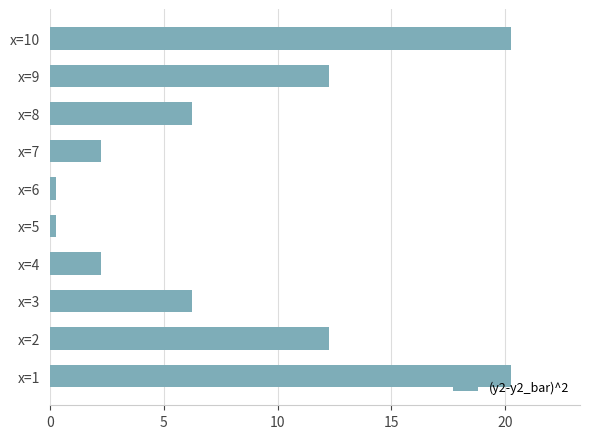

Is it true that the value at x=2 is 4.7?

False